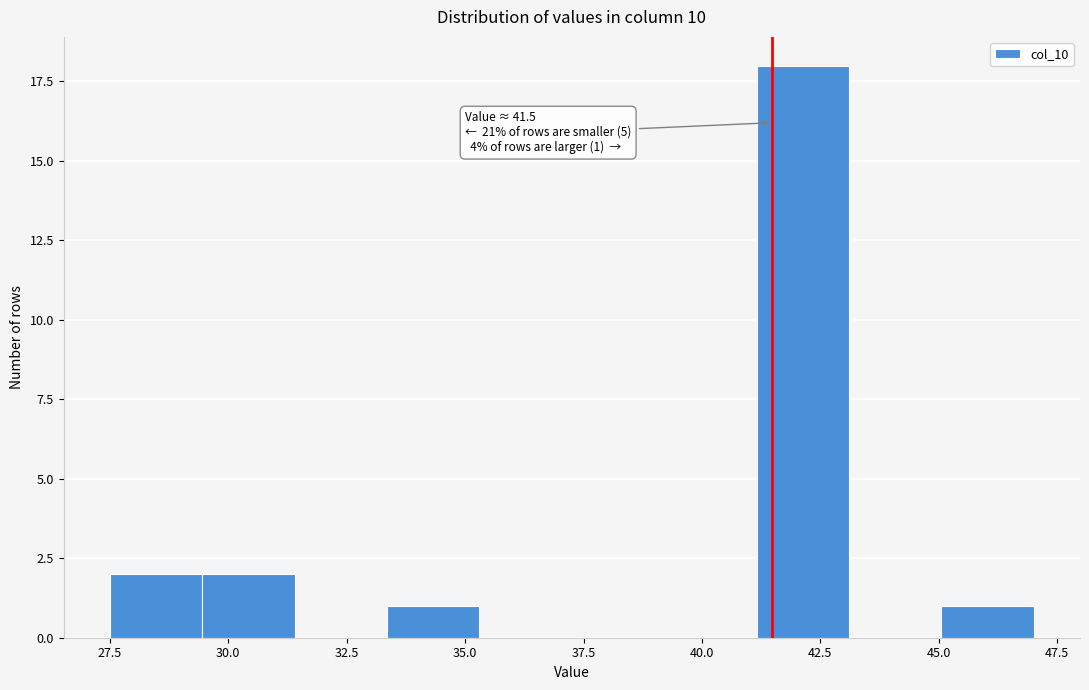

Read against the x-axis, roughly where is the centre of the tallest bar?

42.0